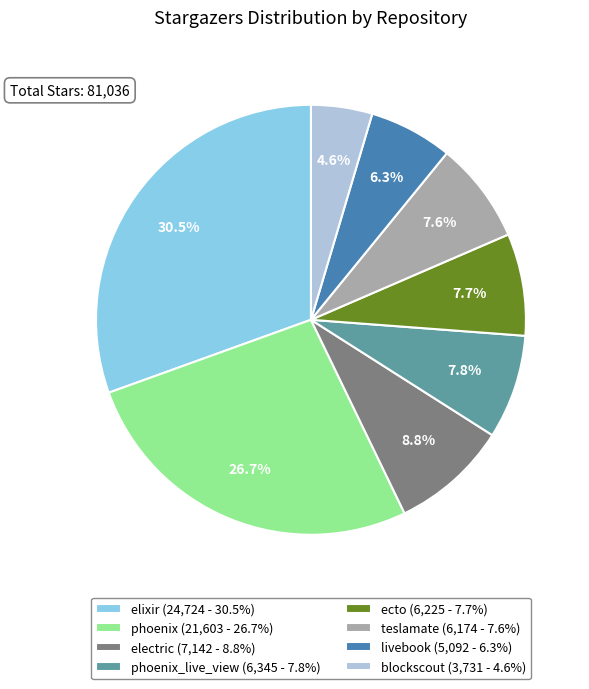

What is the ratio of the value at phoenix (21,603 - 26.7%) to the value at elixir (24,724 - 30.5%)?

0.9